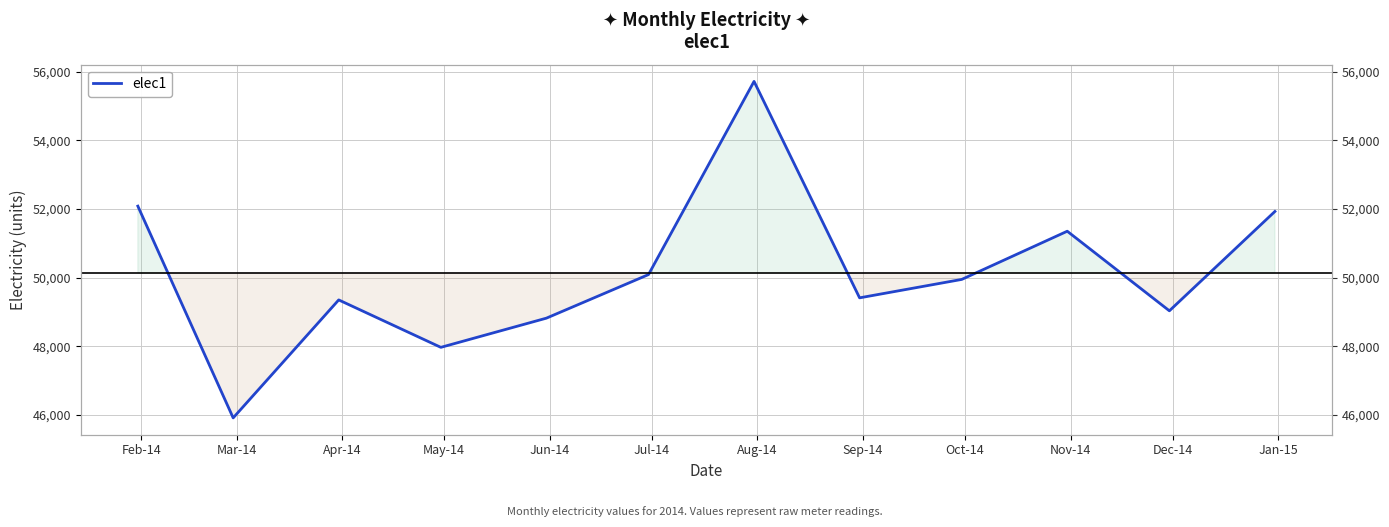

What is the change in value from Sep-14 to Dec-14?

-378.1